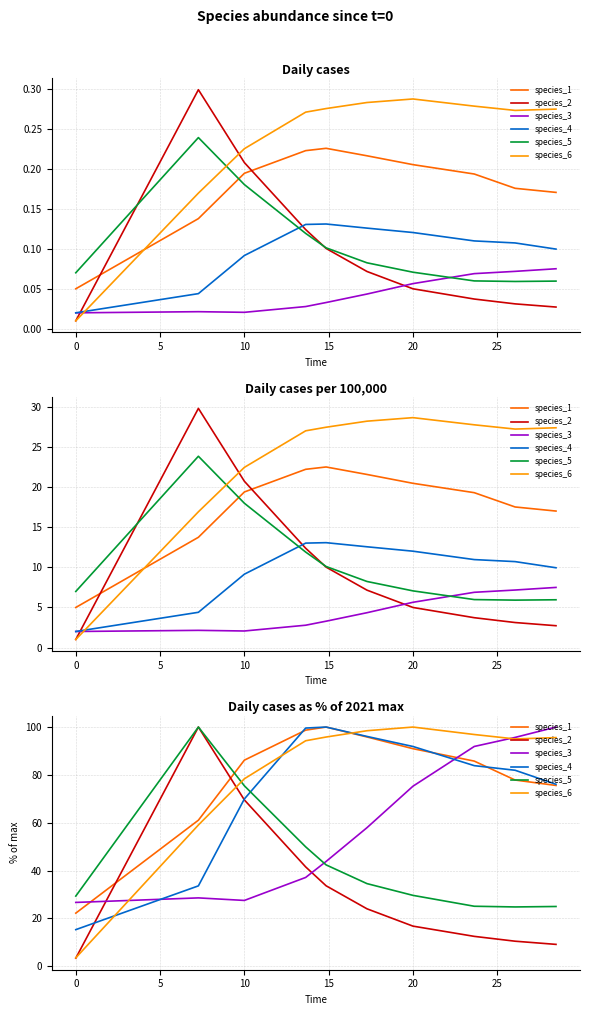

What are all the series names shown in the legend?

species_1, species_2, species_3, species_4, species_5, species_6